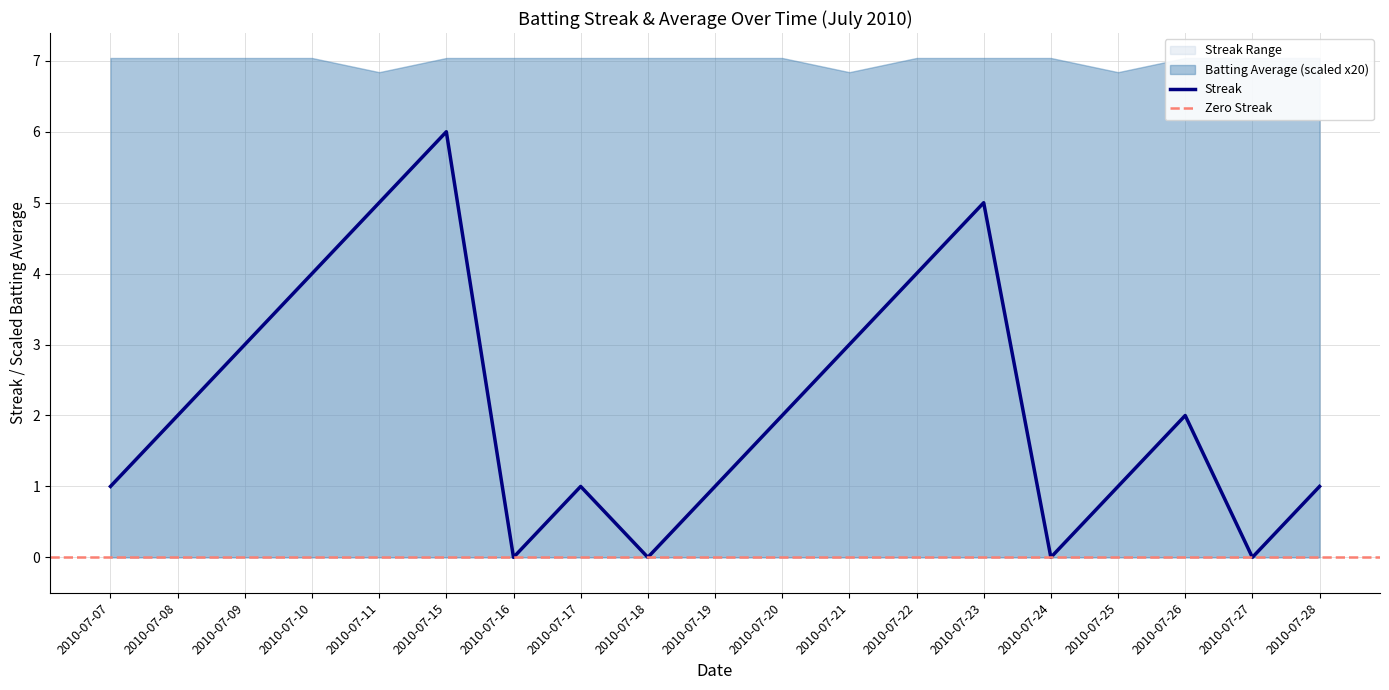

What is the value of the 8th point from the left?

1